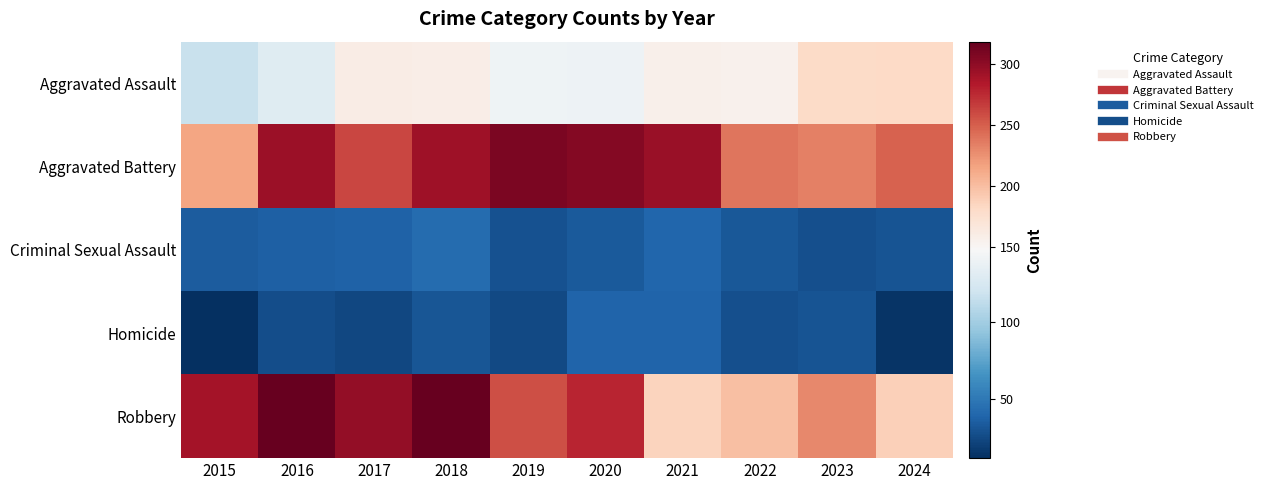

Between 2019 and 2023, which series saw the biggest shift?

Aggravated Battery